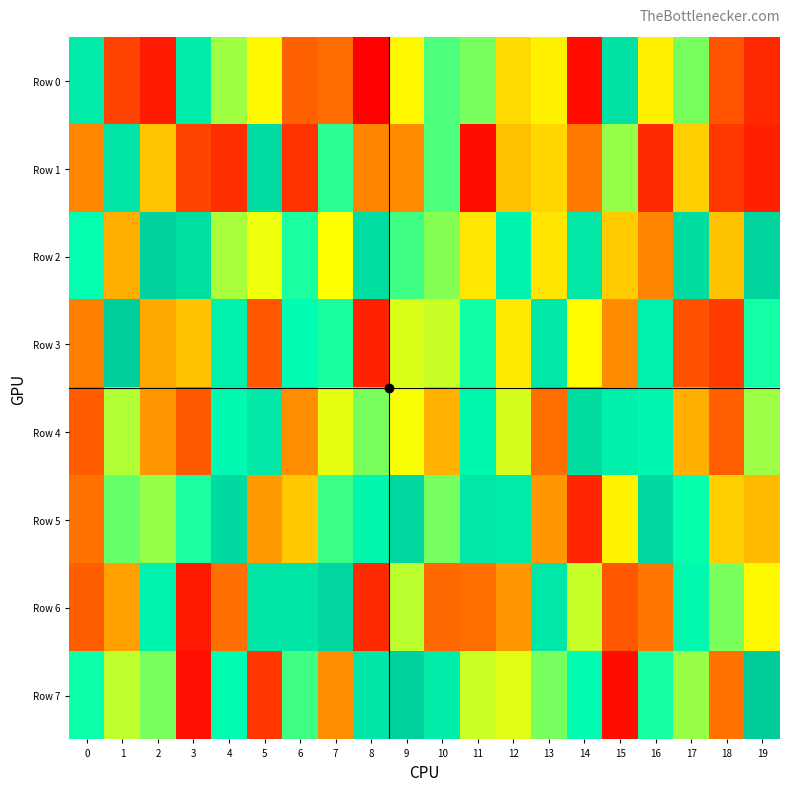

Between 11 and 4, which is larger?

11